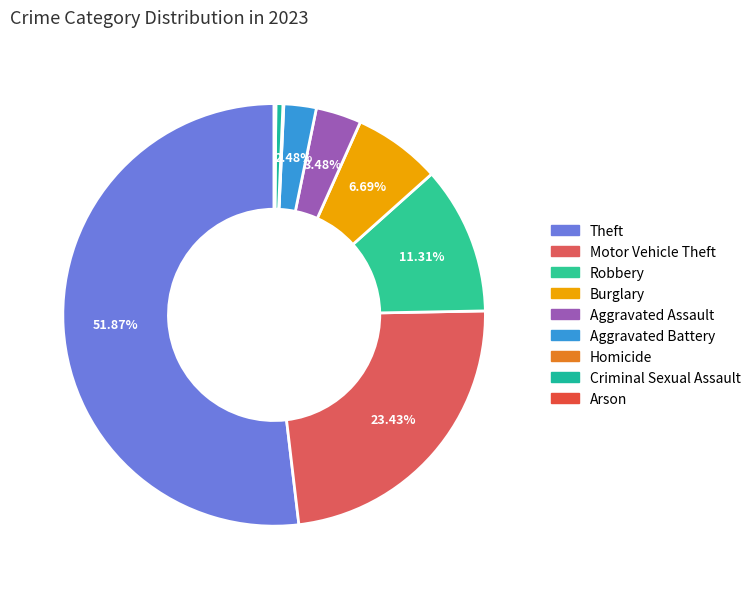

What percentage do Criminal Sexual Assault and Aggravated Assault together represent?

4.0%